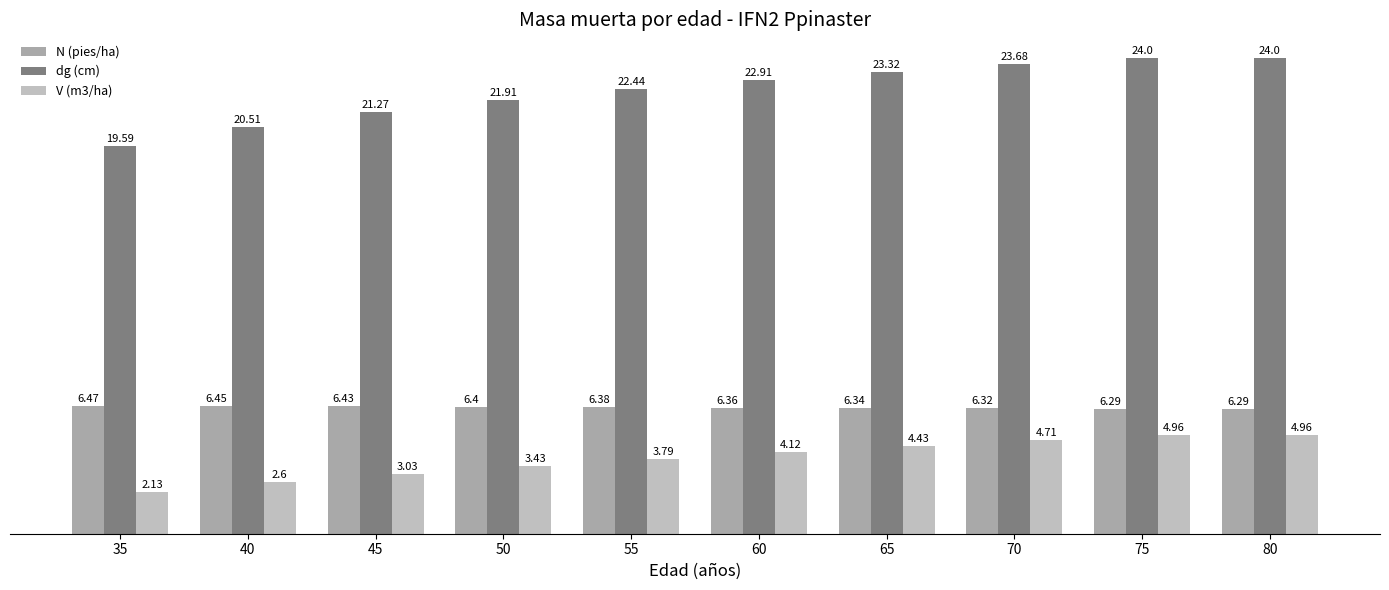

Are the bars horizontal?

No